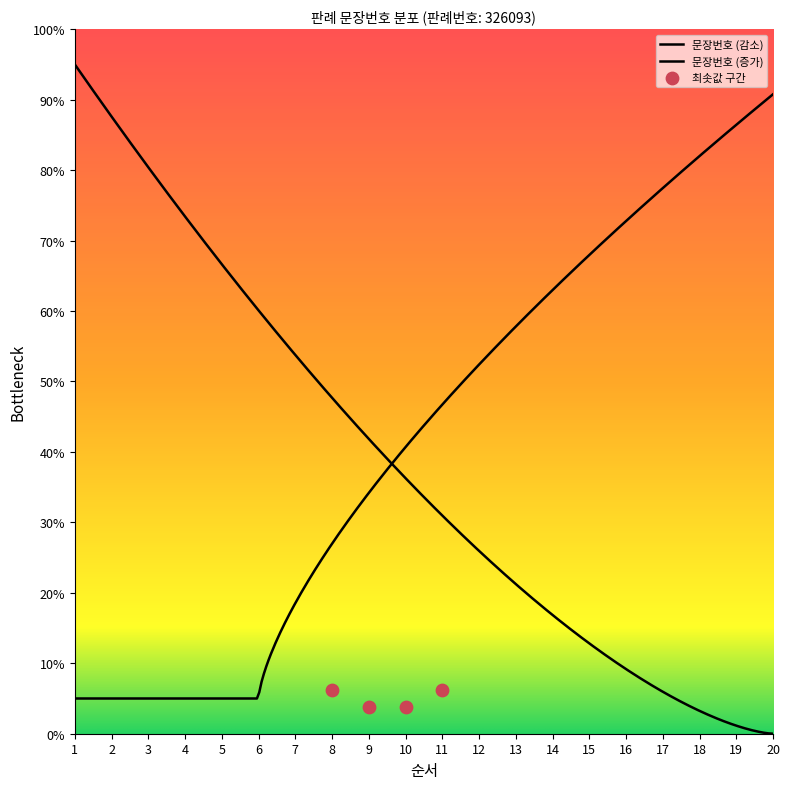

What is the ratio of the value at 11 to the value at 12?

0.9